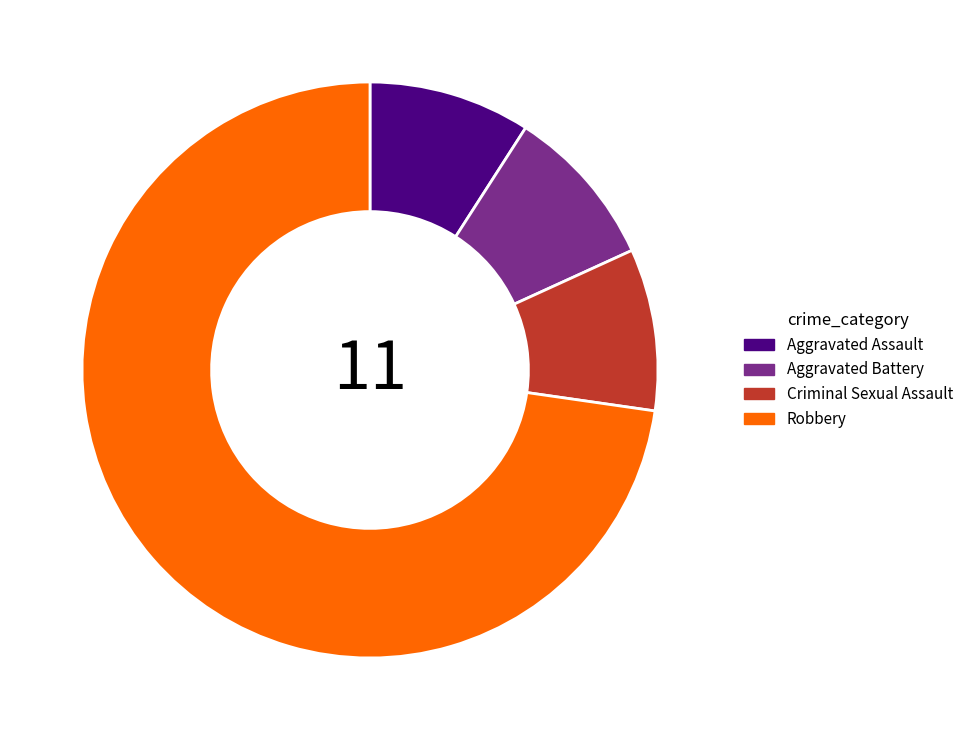

True or false: Aggravated Battery accounts for 1% of the total.

False